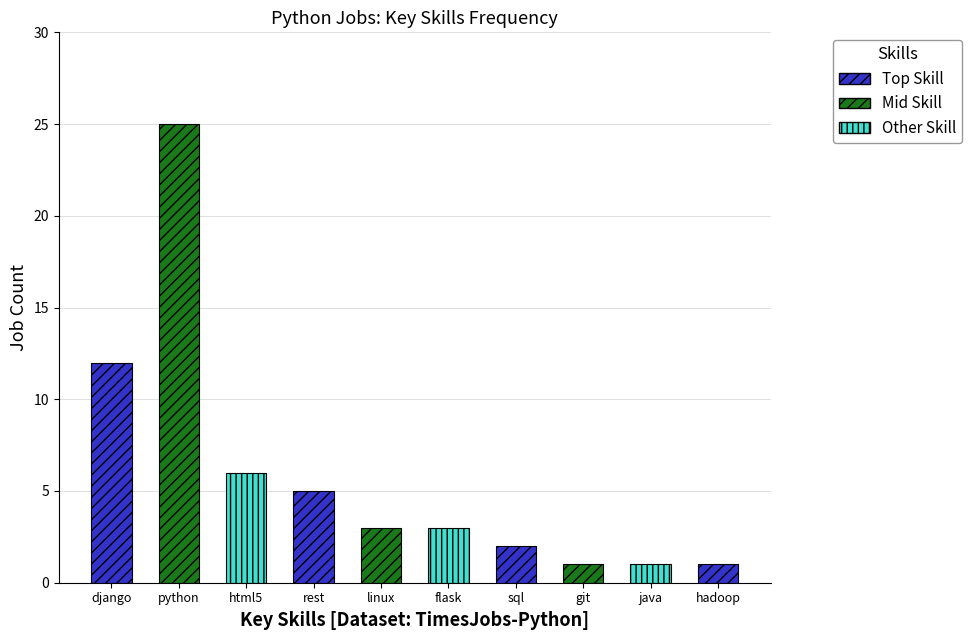

What is the ratio of the value at java to the value at flask?

0.3